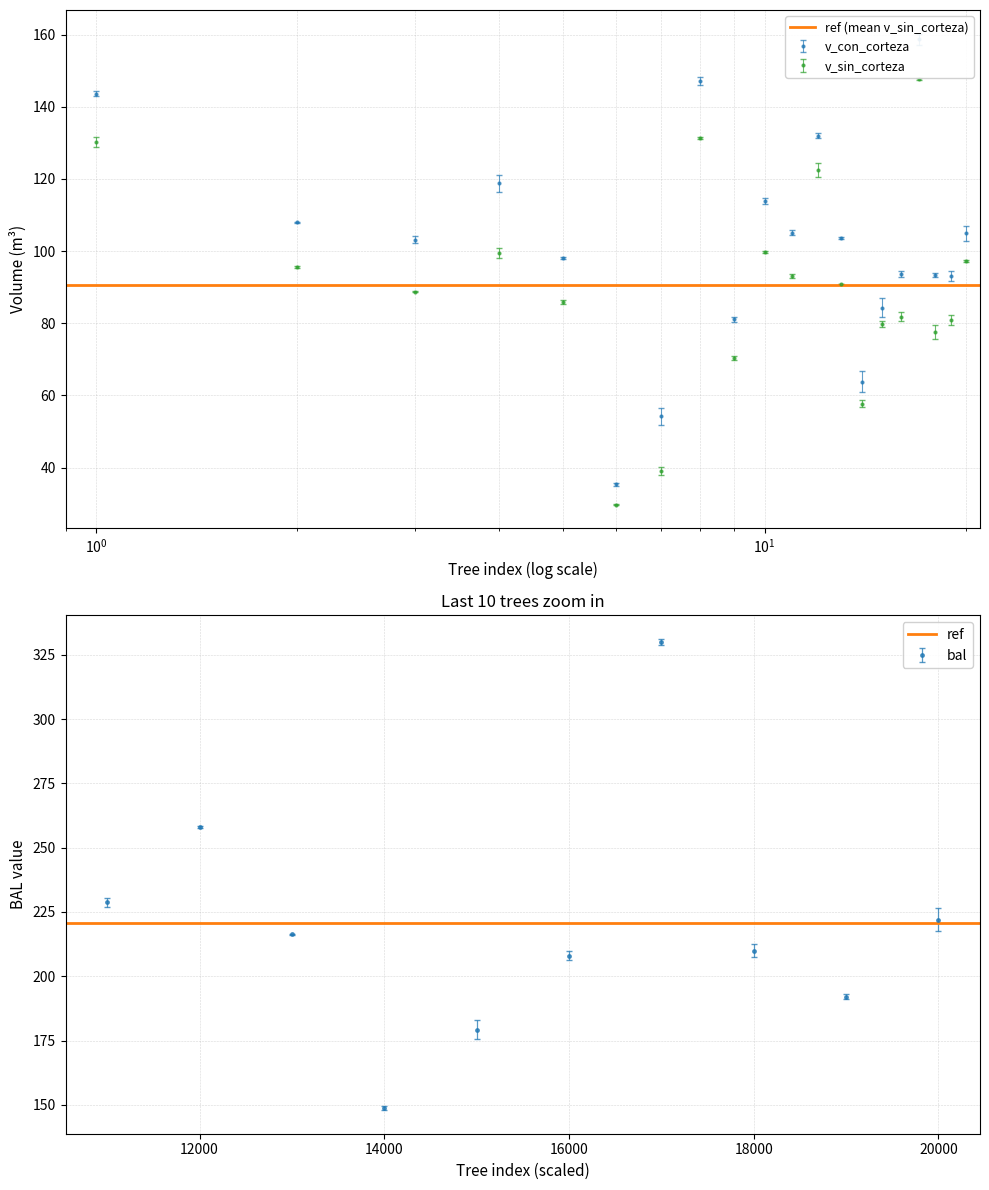

What is the value of the v_sin_corteza point at the 4th from the left?

99.5